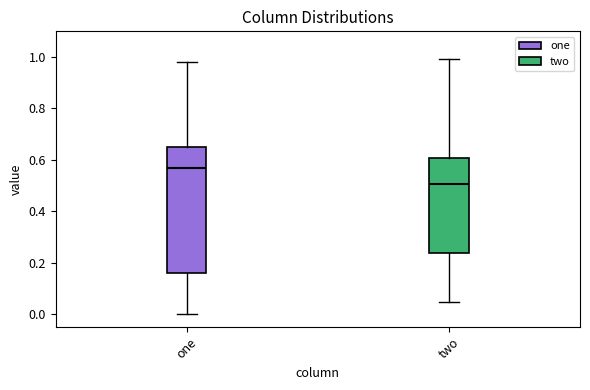

Where does the median line of the box for two sit on the y-axis? The values are not printed on the chart, so give them approximately, as read against the axis.

0.50